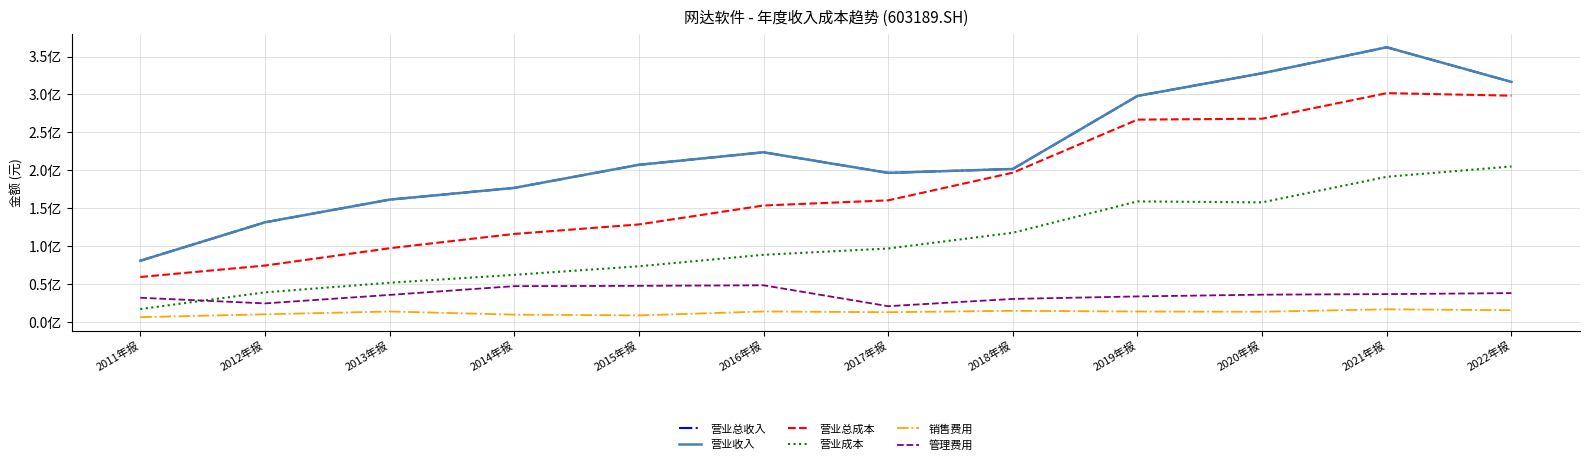

What is the sum of all 营业成本 values?

1259955699.7